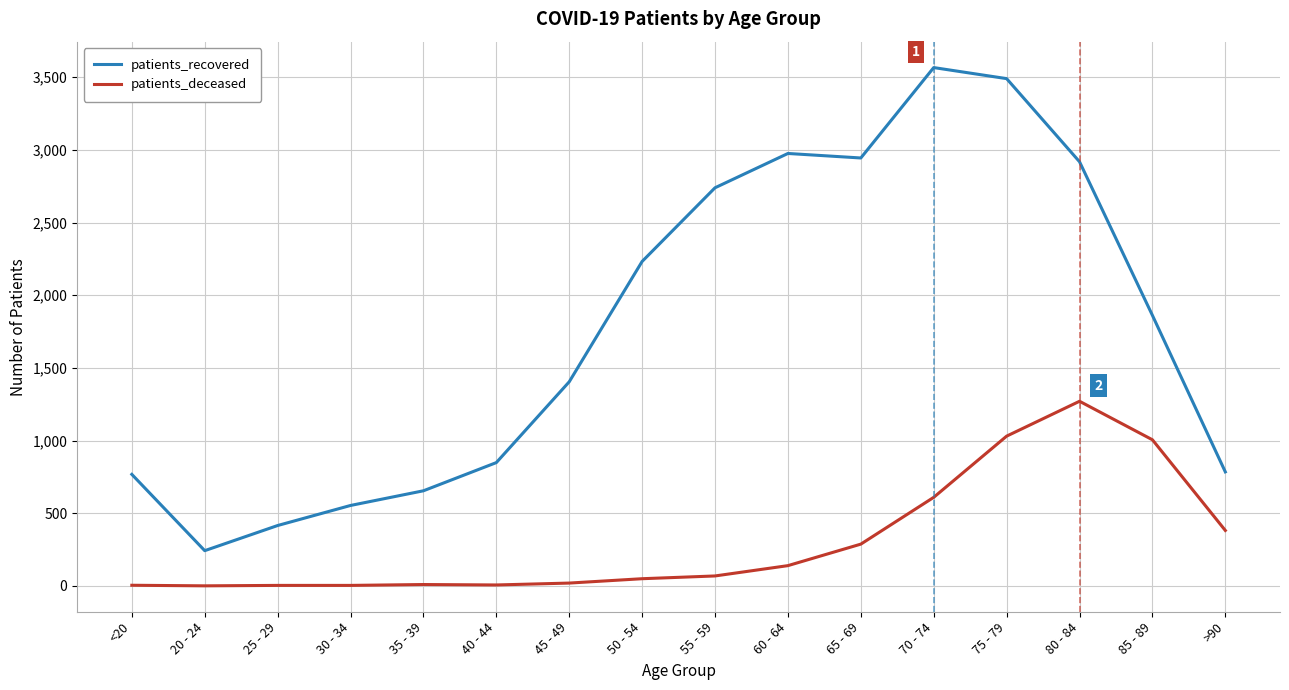

What is the difference between the highest and lowest values at >90?

403